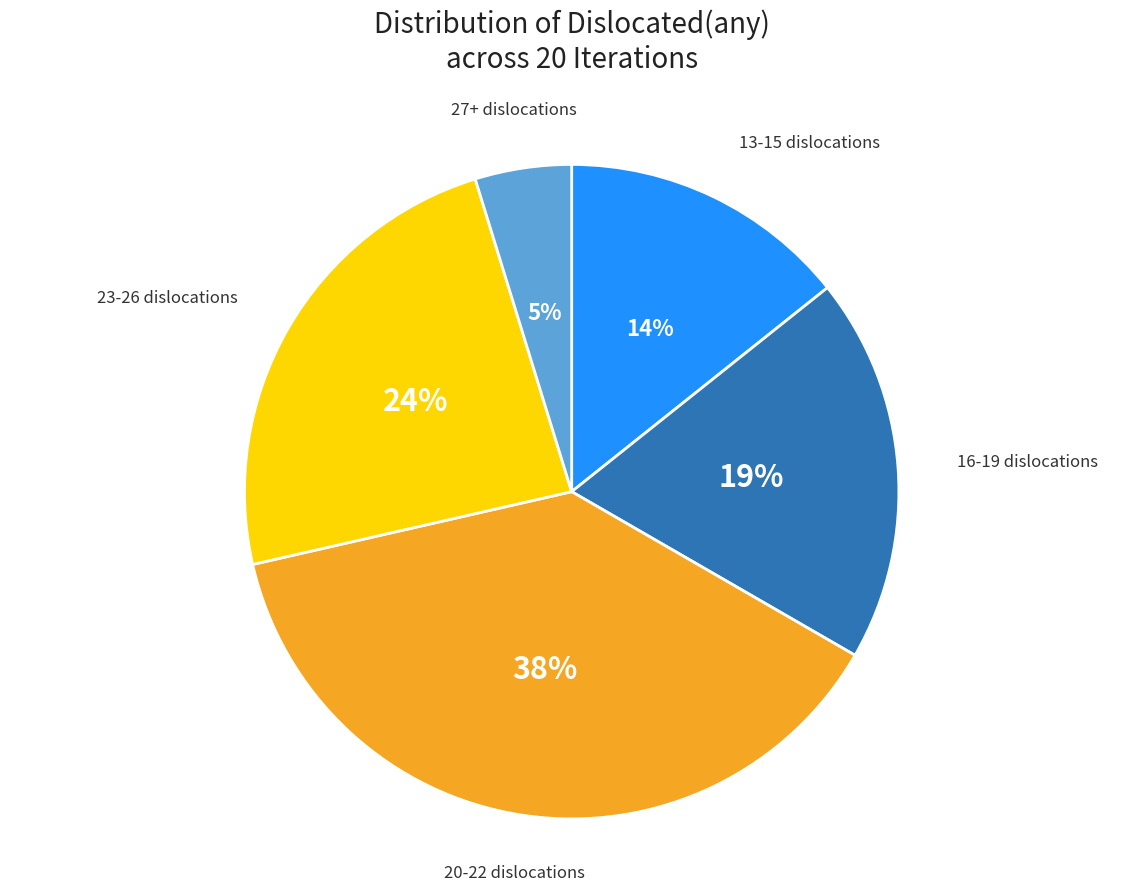

To the nearest percent, what is the difference between the largest and smallest slice percentages?

33%